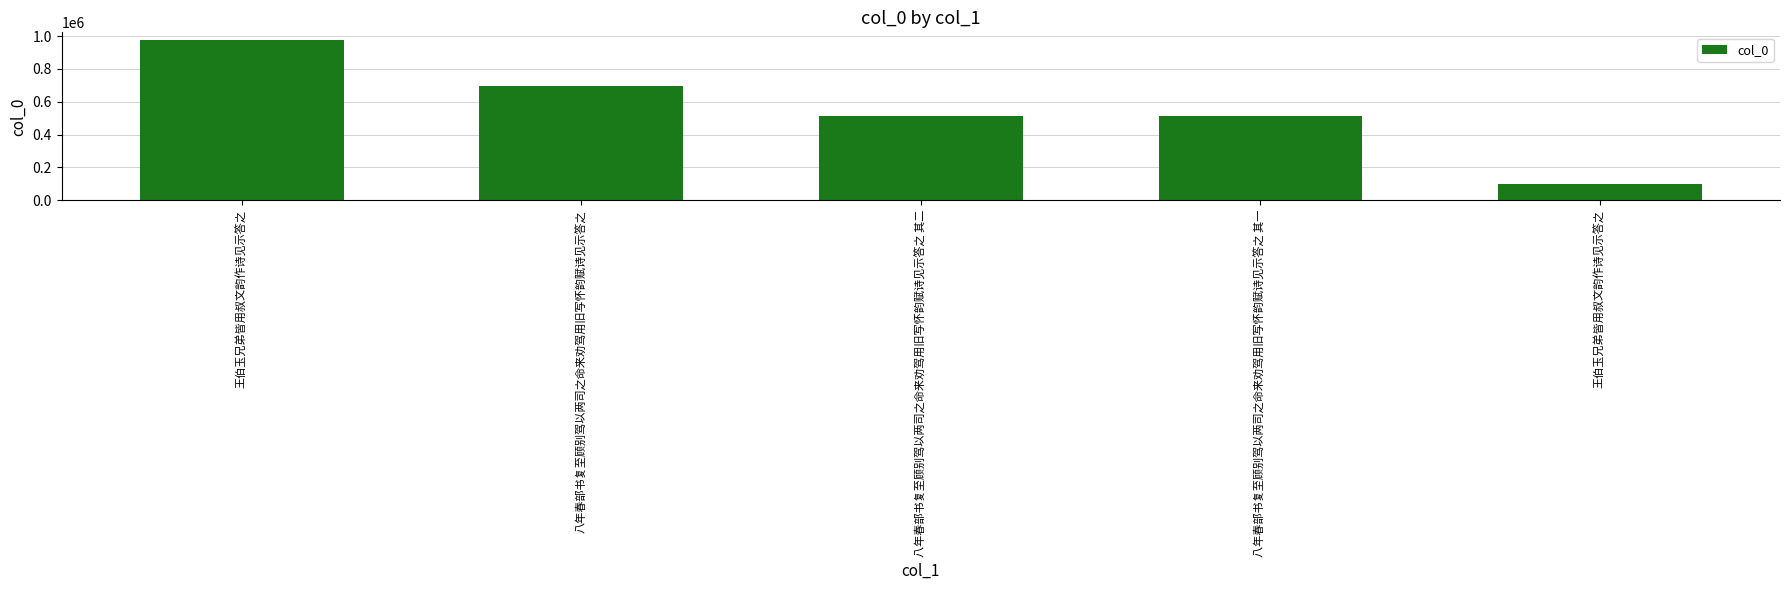

Which has a higher value, 八年春部书复至顾别驾以两司之命来劝驾用旧写怀韵赋诗见示答之 其一 or 王伯玉兄弟皆用叔文韵作诗见示答之?

王伯玉兄弟皆用叔文韵作诗见示答之